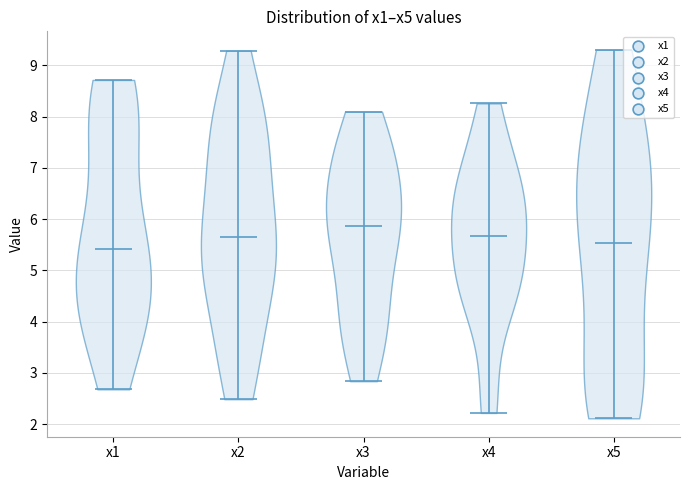

Reading left to right, read every violin against the y-axis: where its median line is, and the lowest and highest points it reaches. The values are not printed on the chart, so give them approximately, as read against the axis.

x1: median line 5.4, lowest point 2.7, highest point 8.7
x2: median line 5.6, lowest point 2.5, highest point 9.3
x3: median line 5.9, lowest point 2.8, highest point 8.1
x4: median line 5.7, lowest point 2.2, highest point 8.3
x5: median line 5.5, lowest point 2.1, highest point 9.3